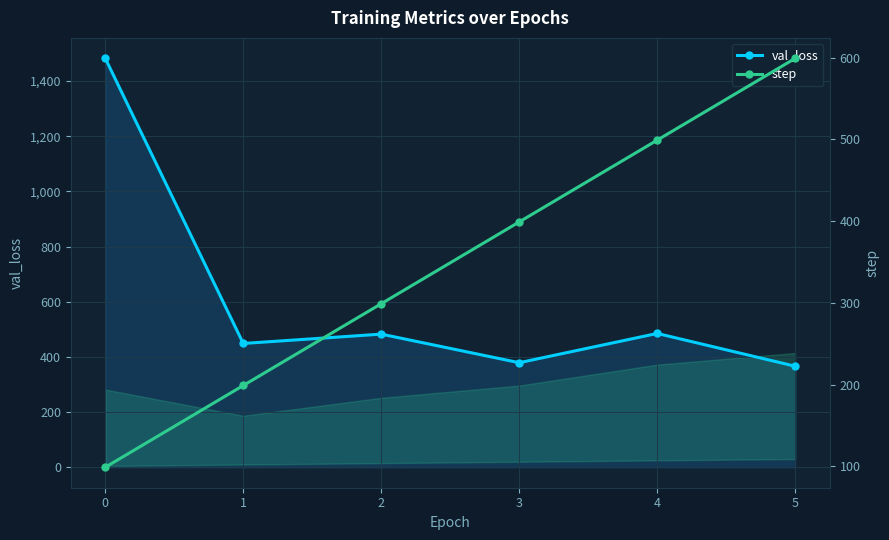

The val_loss series shows 485.1 at 4. True or false?

True